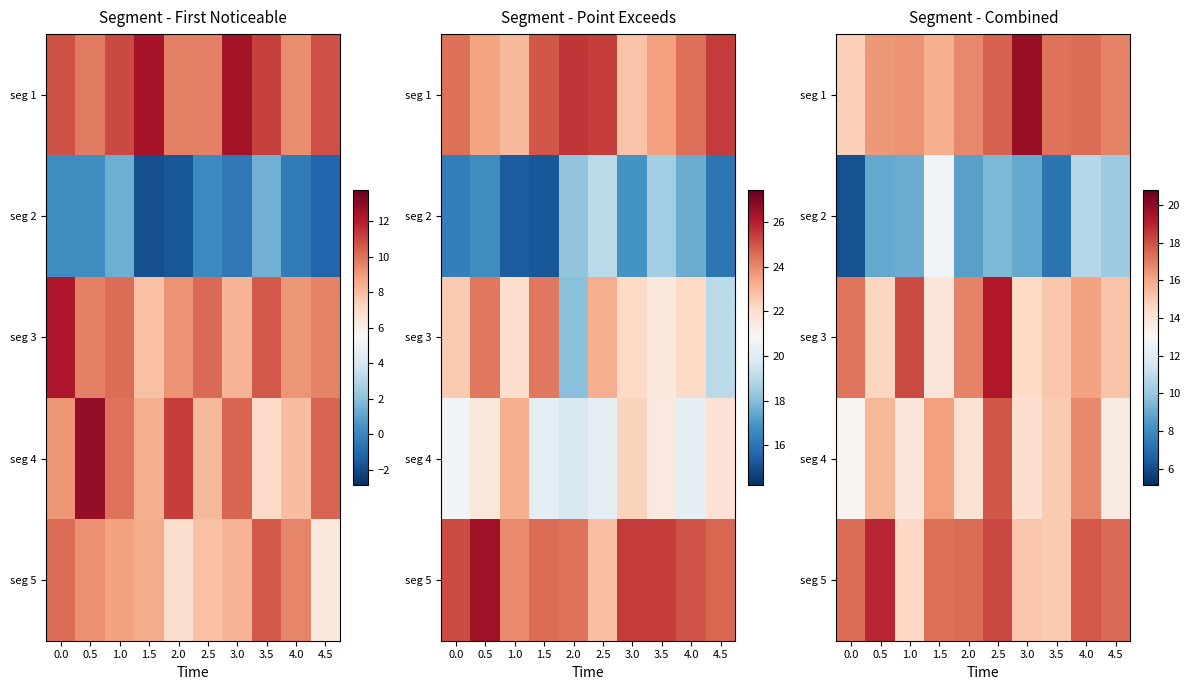

What is the difference between the maximum and minimum values in the seg 4 series?

4.7